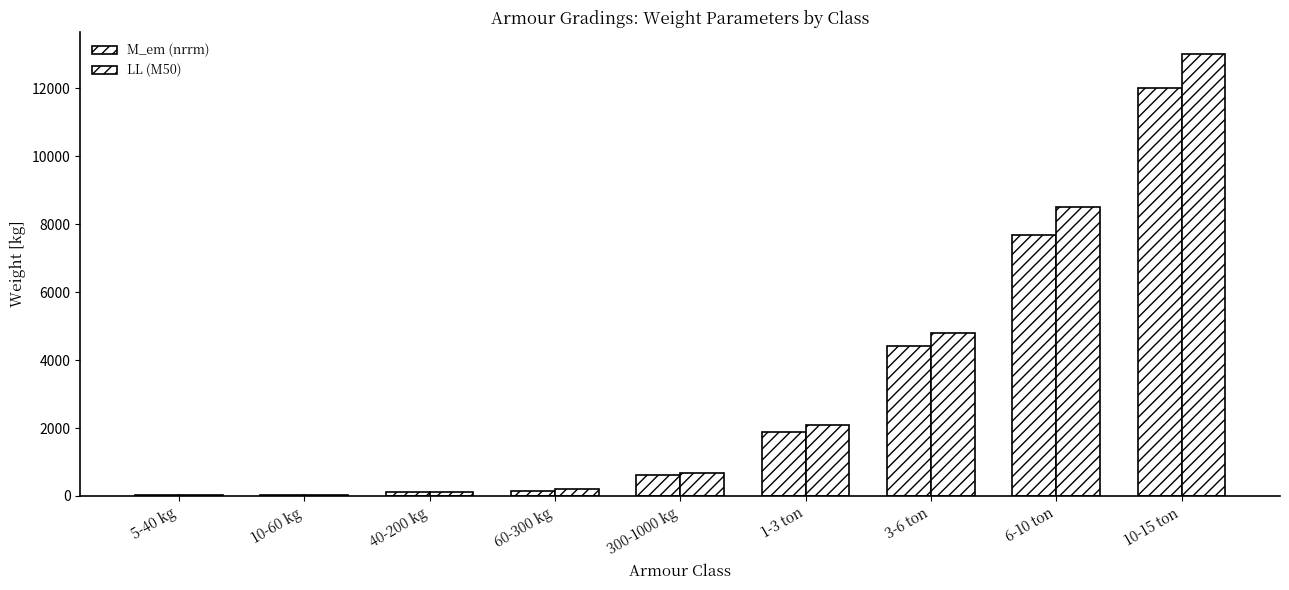

Reading left to right, list all the values displayed in this chart.

M_em (nrrm): 5-40 kg=13.9	10-60 kg=27.0	40-200 kg=101.5	60-300 kg=149.2	300-1000 kg=628.0	1-3 ton=1868.3	3-6 ton=4426.8	6-10 ton=7680.0	10-15 ton=12024.0
LL (M50): 5-40 kg=20.0	10-60 kg=35.0	40-200 kg=120.0	60-300 kg=190.0	300-1000 kg=690.0	1-3 ton=2100.0	3-6 ton=4800.0	6-10 ton=8500.0	10-15 ton=13000.0